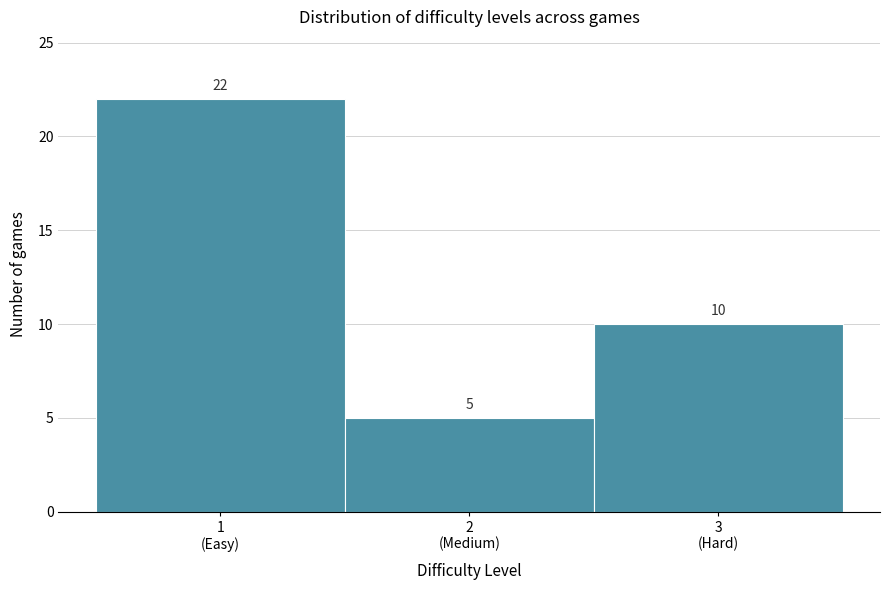

Reading left to right, transcribe all the data shown in this chart.

22	5	10